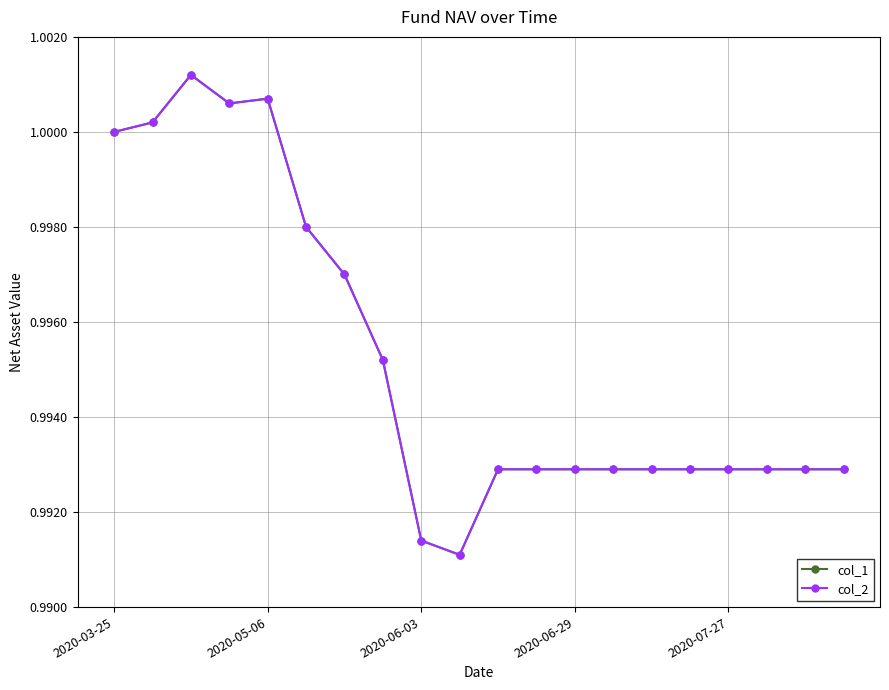

At which label does col_1 reach its peak?

2020-06-03